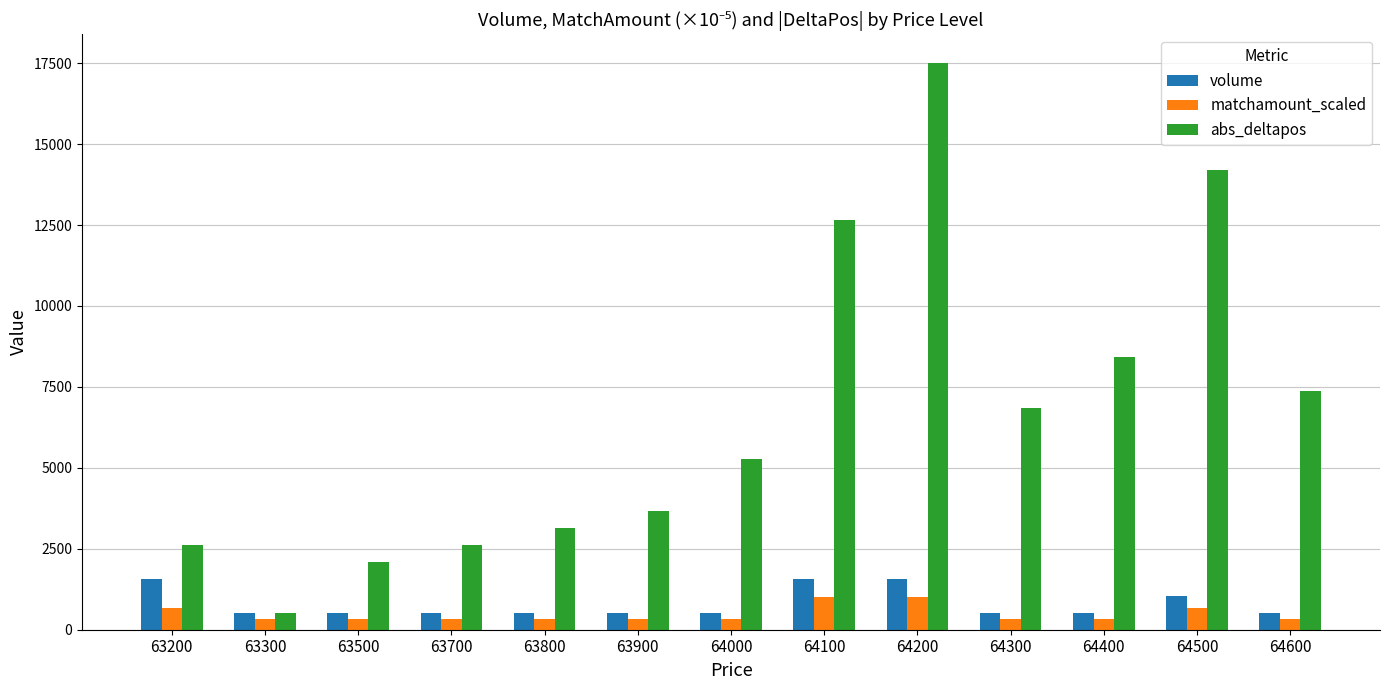

What is the sum of all volume values?

10520.0